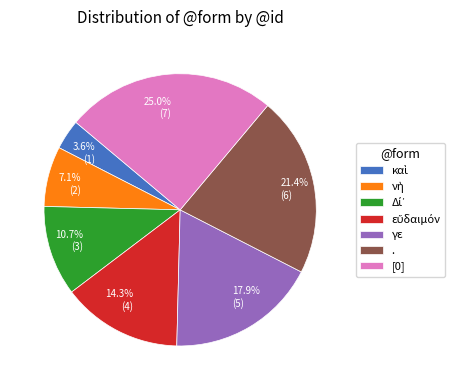

True or false: [0] accounts for 12% of the total.

False